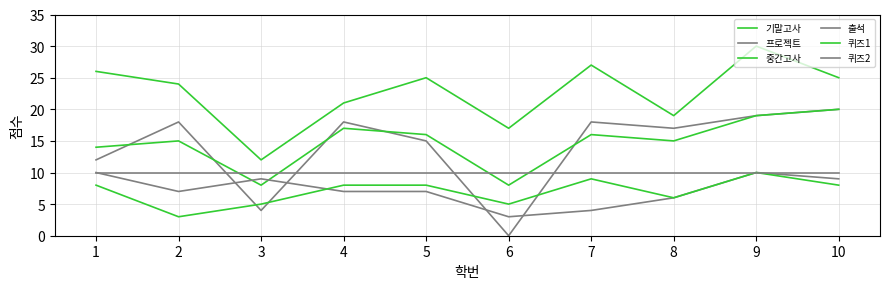

How many times do 중간고사 and 출석 cross each other?

2